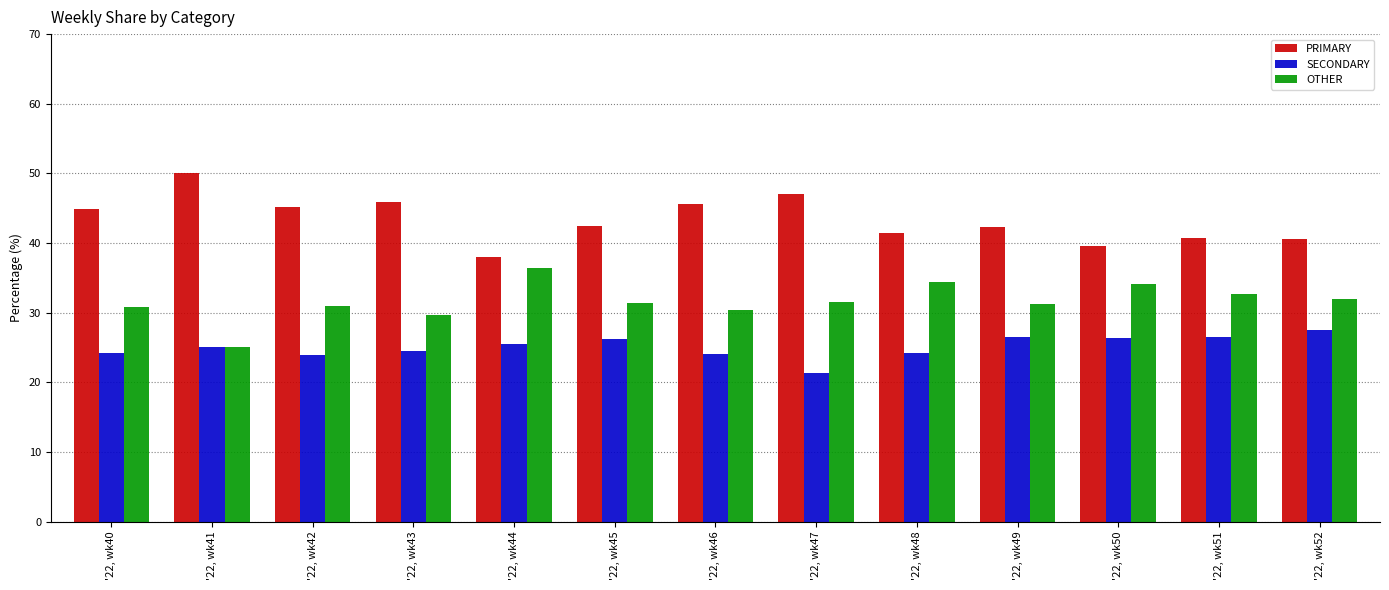

The OTHER series shows 30.9 at '22, wk40. True or false?

True